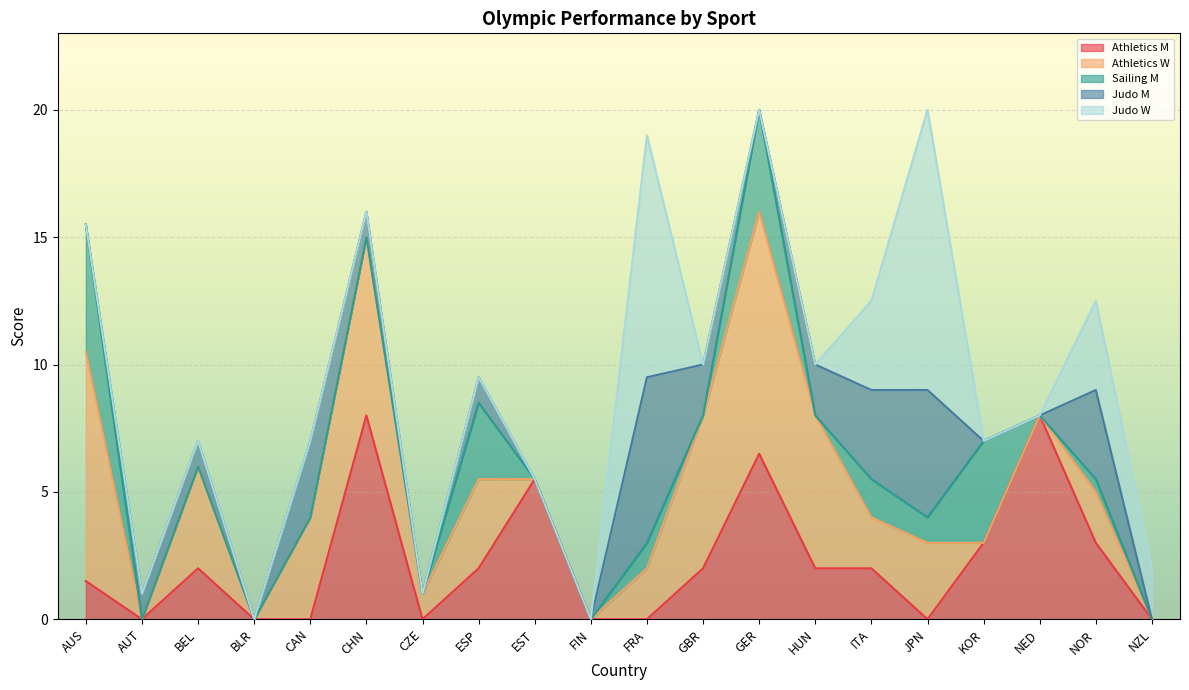

Where is the first local minimum for Athletics W?

AUT